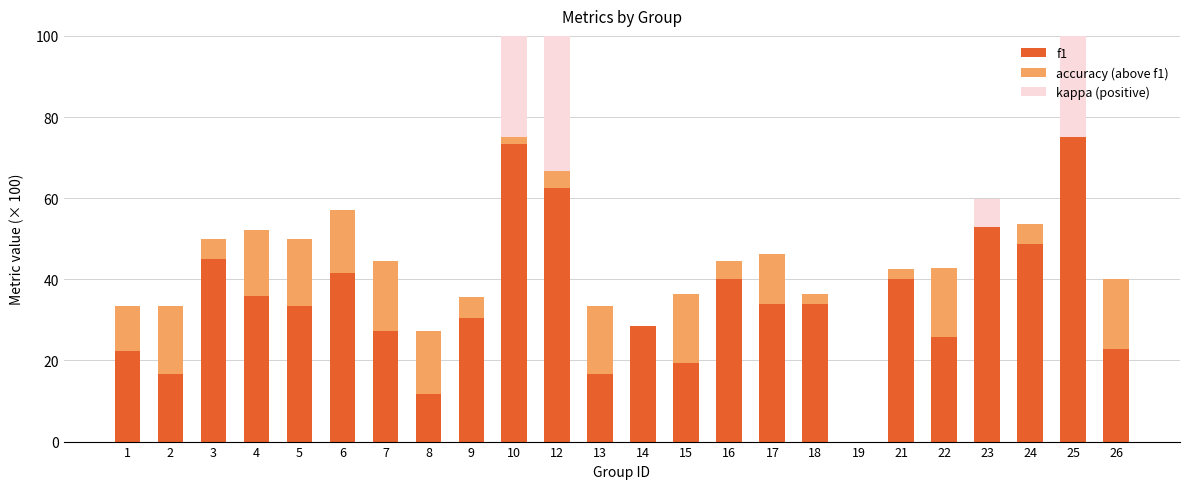

What is the sum of the accuracy (above f1) values at 12 and 14?

4.2